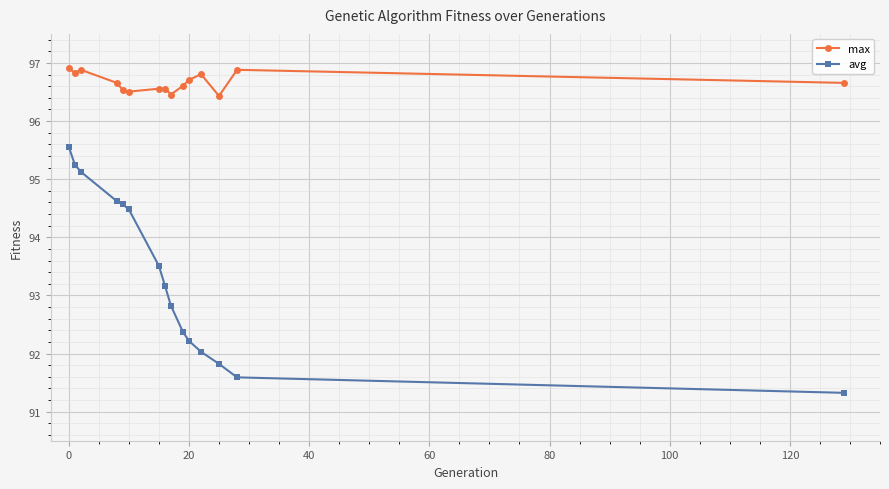

How many max values are between 96 and 97?

15